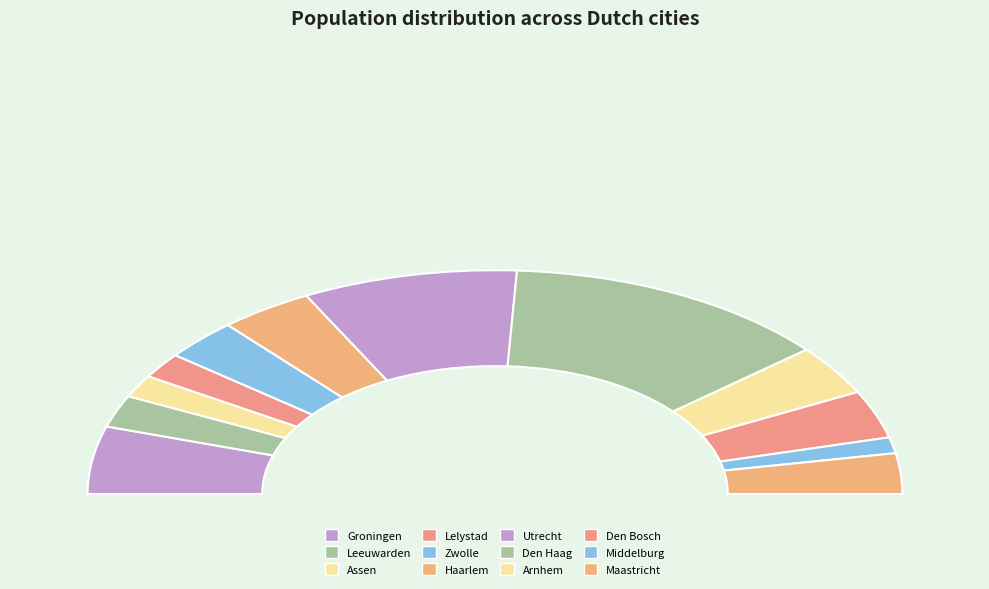

Rank the categories by value from highest to lowest.

Den Haag, Utrecht, Groningen, Haarlem, Arnhem, Den Bosch, Zwolle, Maastricht, Leeuwarden, Lelystad, Assen, Middelburg